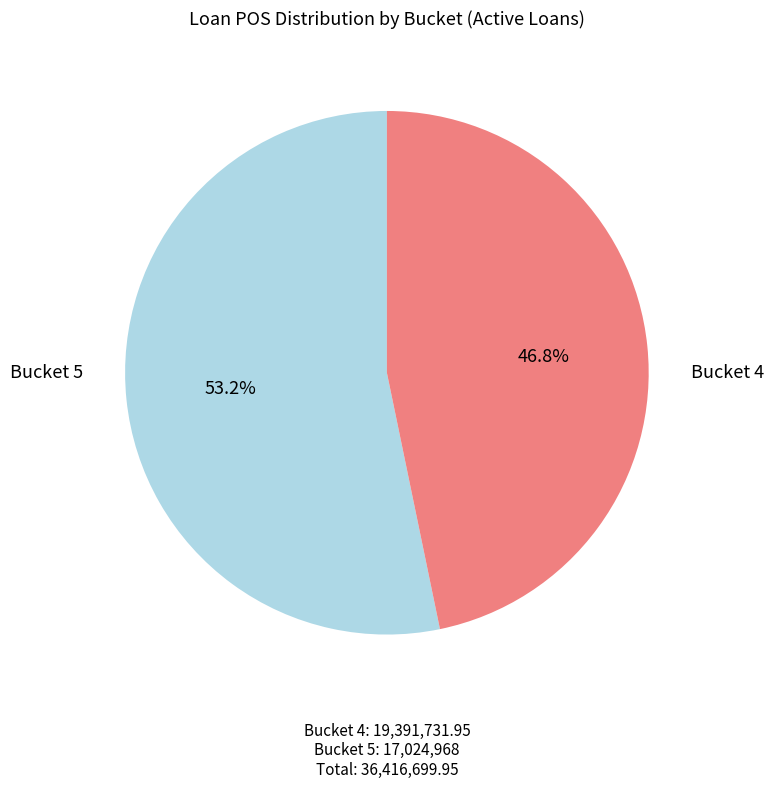

Rank the categories by value from highest to lowest.

4, 5